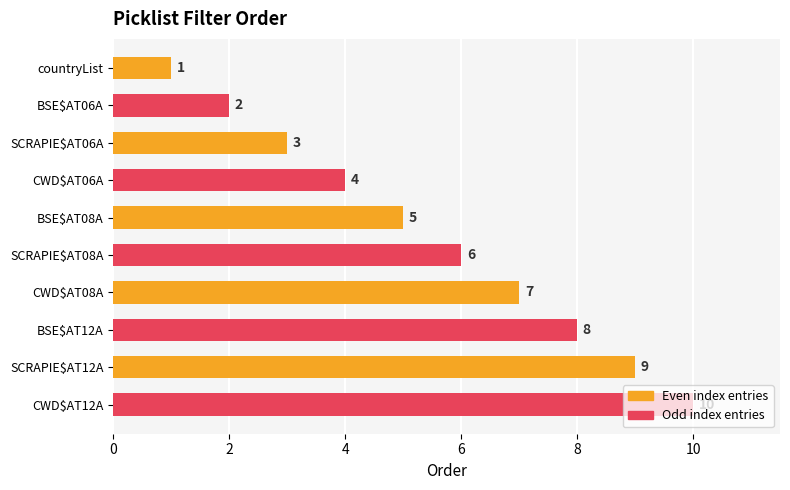

The value at SCRAPIE$AT08A is 6. True or false?

True